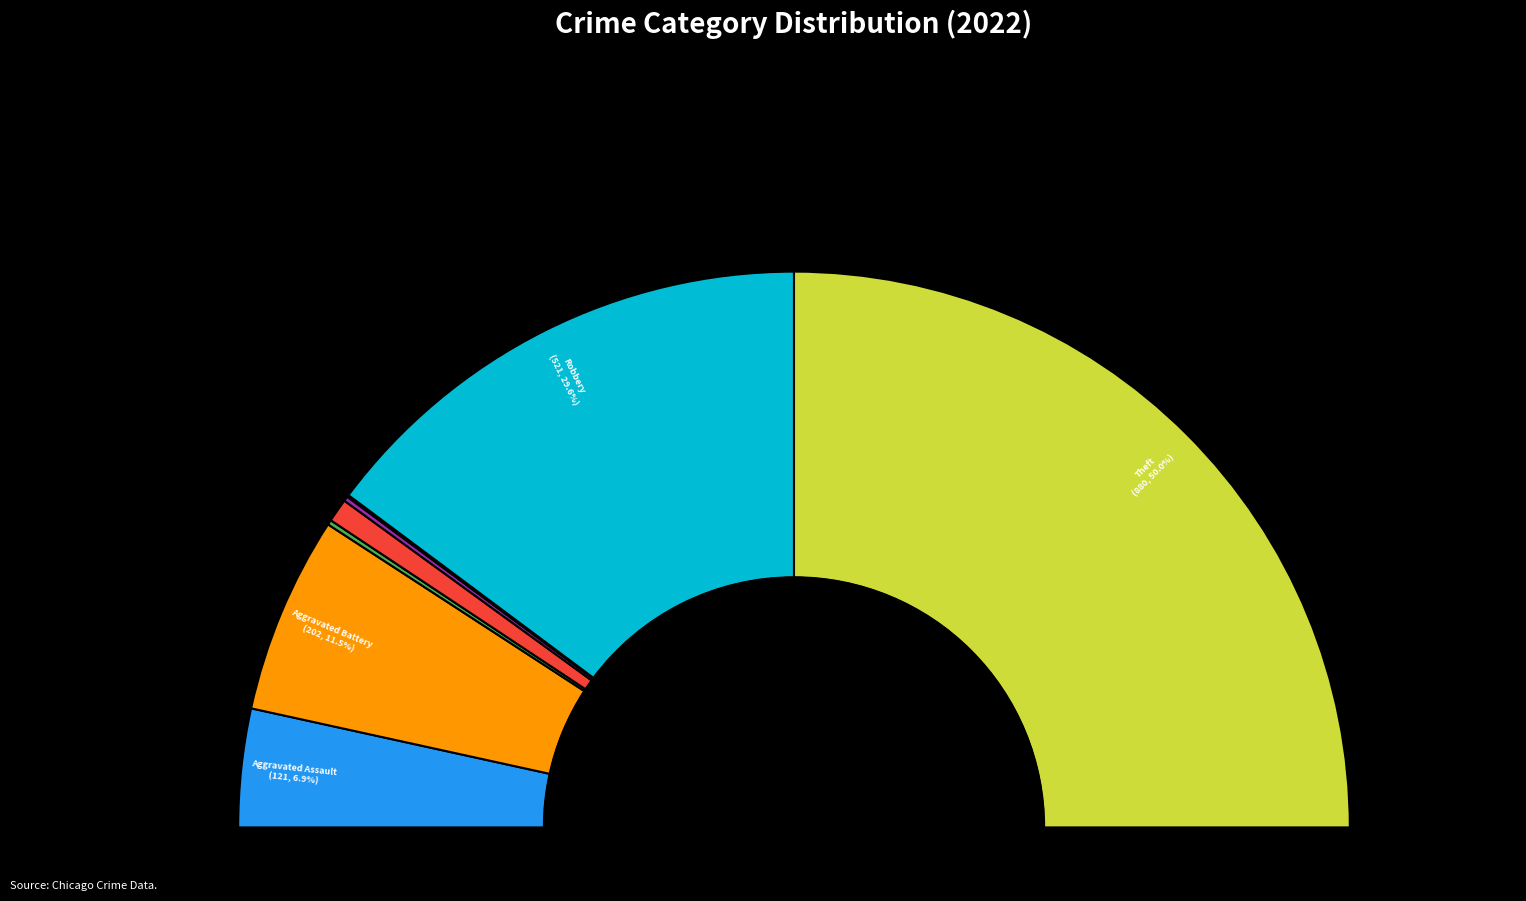

Count the number of slices in the pie.

8